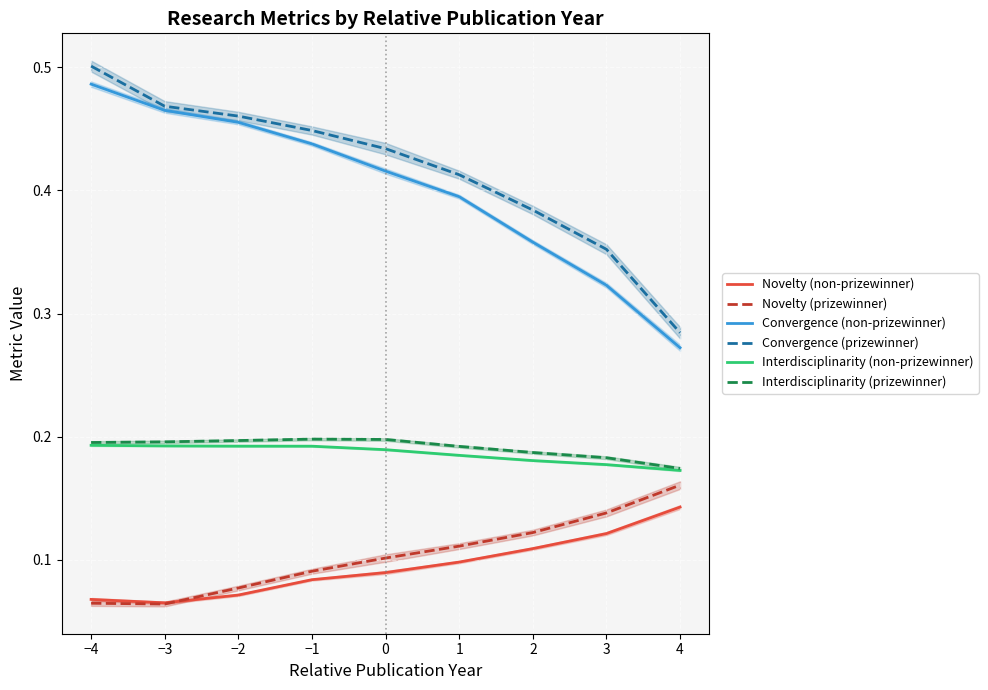

At −4, list the series in order from largest to smallest.

Convergence (prizewinner), Convergence (non-prizewinner), Interdisciplinarity (prizewinner), Interdisciplinarity (non-prizewinner), Novelty (non-prizewinner), Novelty (prizewinner)